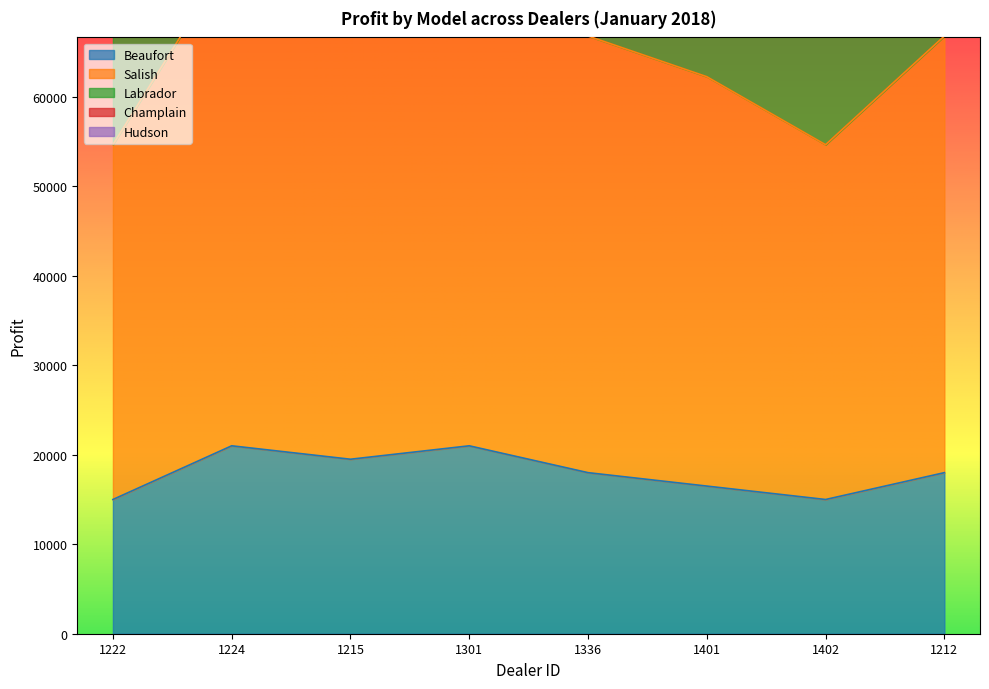

Reading left to right, what are all the values shown in this chart?

Beaufort: 1222=15000	1224=21000	1215=19500	1301=21000	1336=18000	1401=16500	1402=15000	1212=18000
Salish: 1222=54650	1224=75900	1215=71350	1301=78950	1336=66800	1401=62250	1402=54650	1212=66800
Labrador: 1222=85350	1224=121800	1215=112350	1301=126650	1336=106000	1401=100150	1402=86650	1212=105500
Hudson: 1222=74350	1224=105800	1215=97350	1301=109650	1336=92000	1401=86650	1402=75150	1212=92000